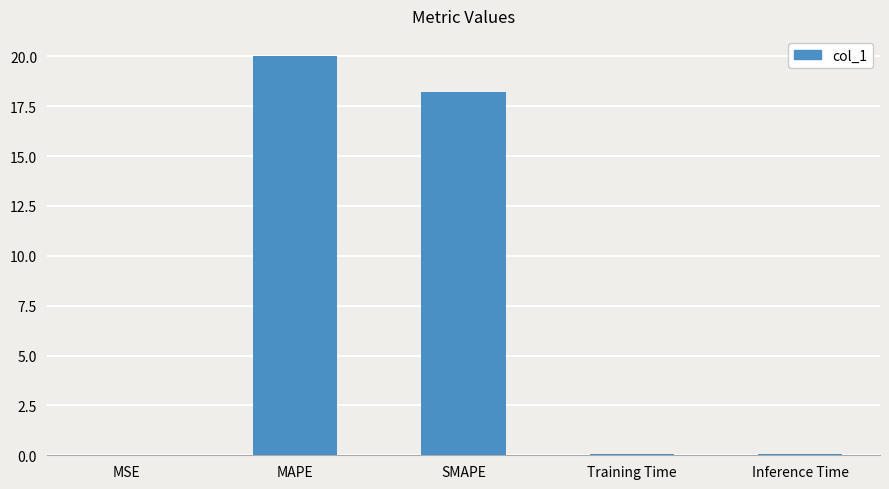

True or false: the data shows 18.2 at SMAPE.

True